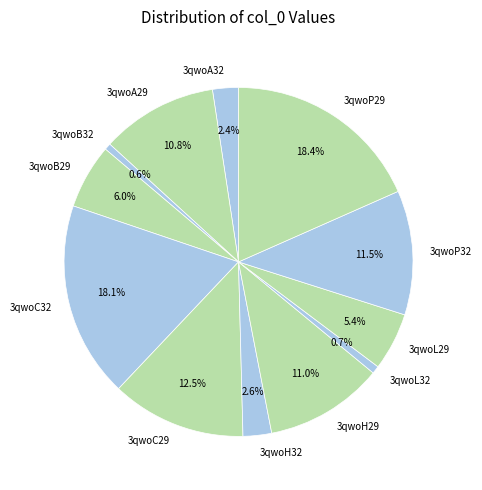

How much of the chart is everything except 3qwoA32?

97.6%